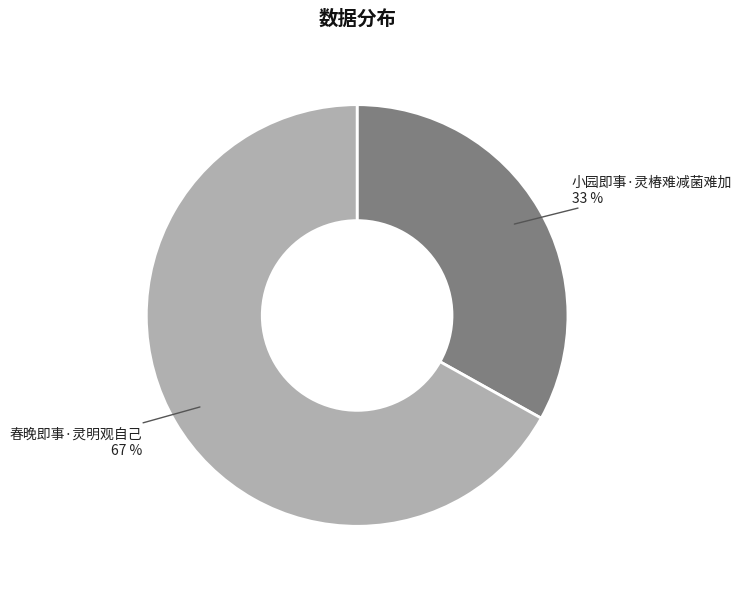

Which slice is the smallest?

小园即事·灵椿难减菌难加